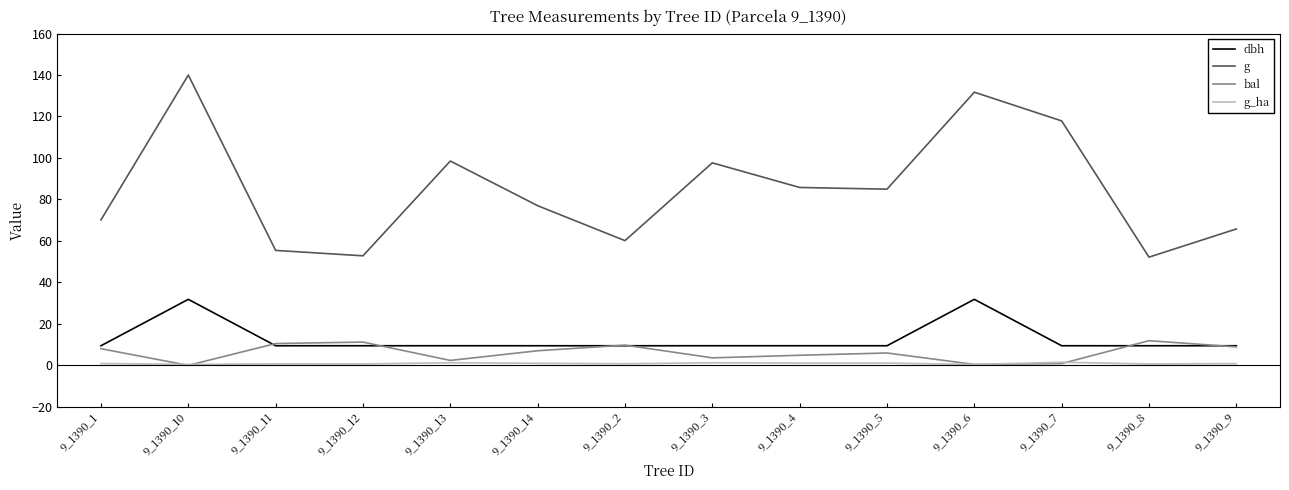

Is it true that g equals 140.0 at 9_1390_10?

True